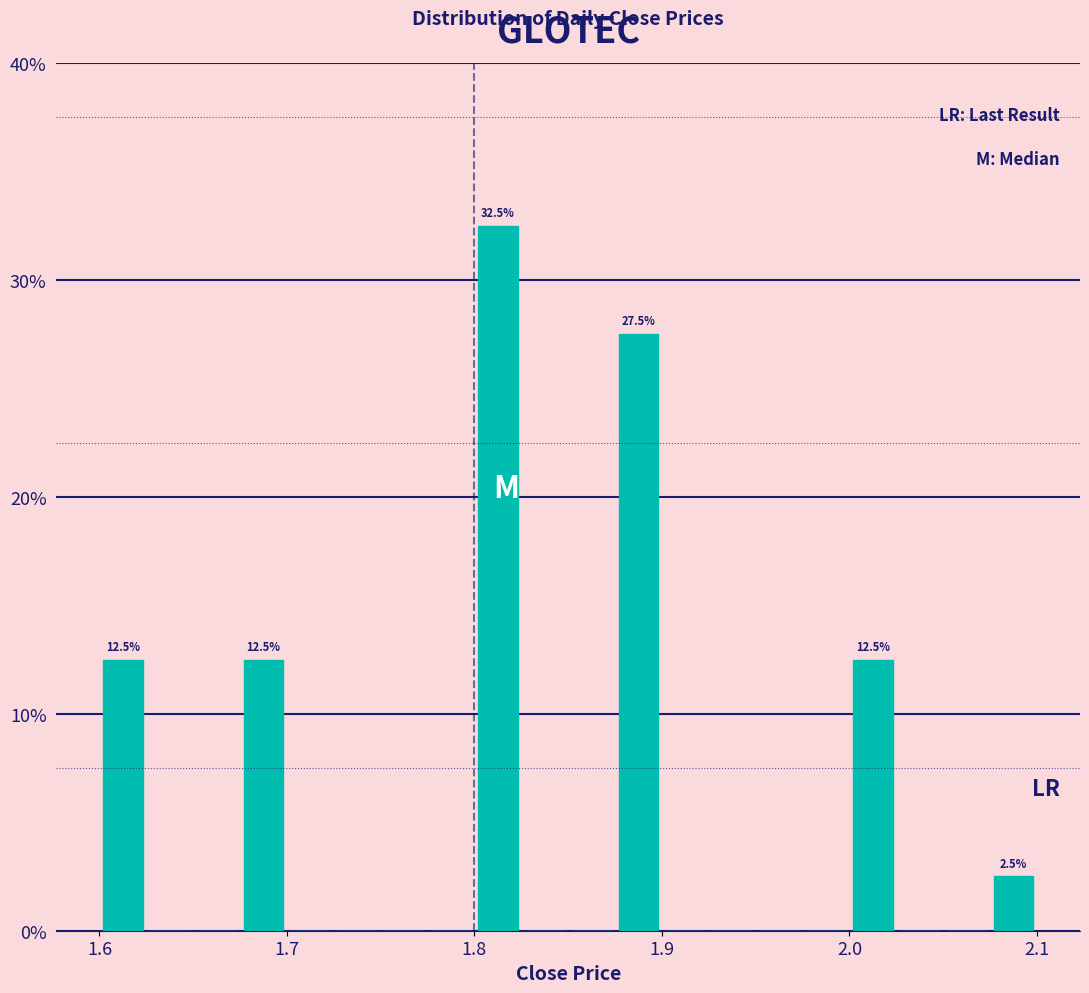

Read against the x-axis, roughly where is the centre of the tallest bar?

1.81